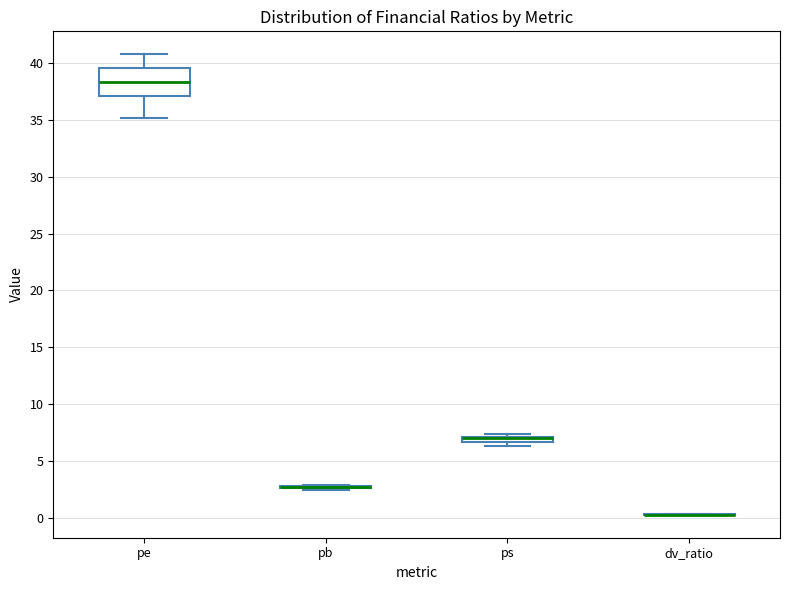

Which box is the tallest, from its lower edge to its upper edge?

pe